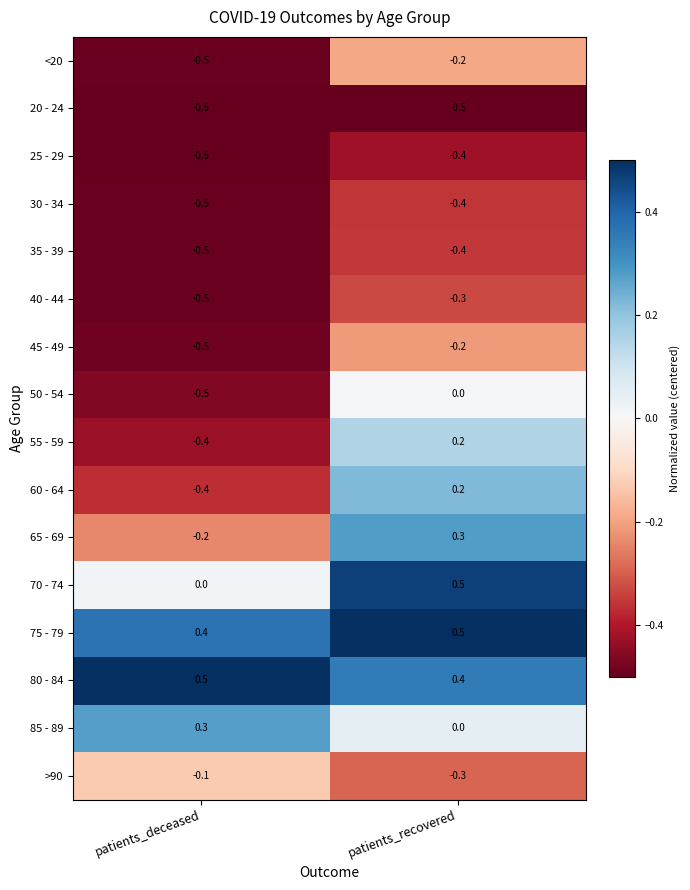

Which category has the highest value in the 80 - 84 series?

patients_deceased